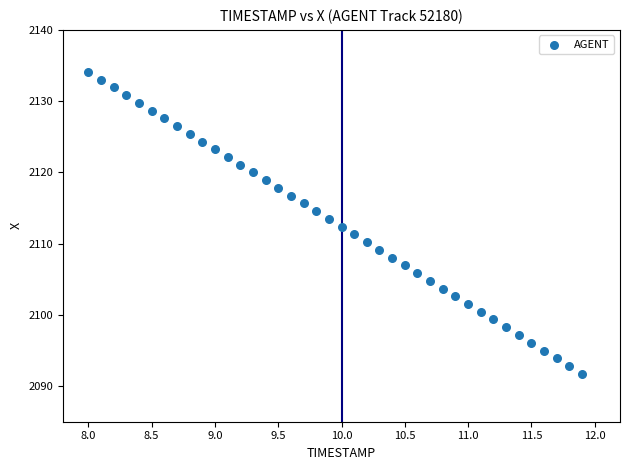

What is the range of X values (max minus min)?

3.9